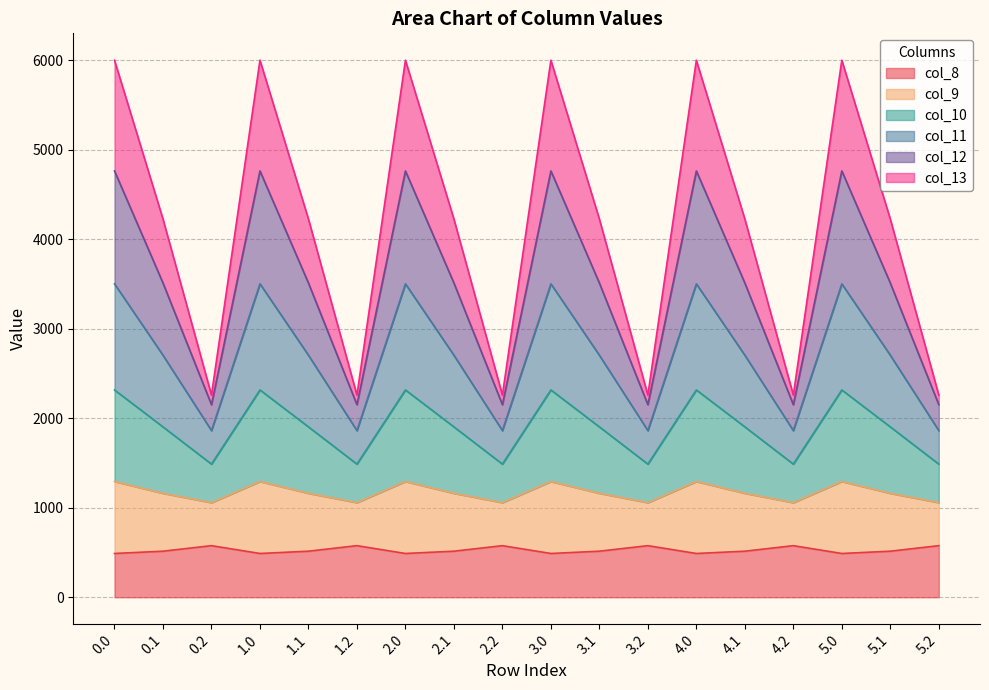

What is the total value across all series at 3.1?

4226.1